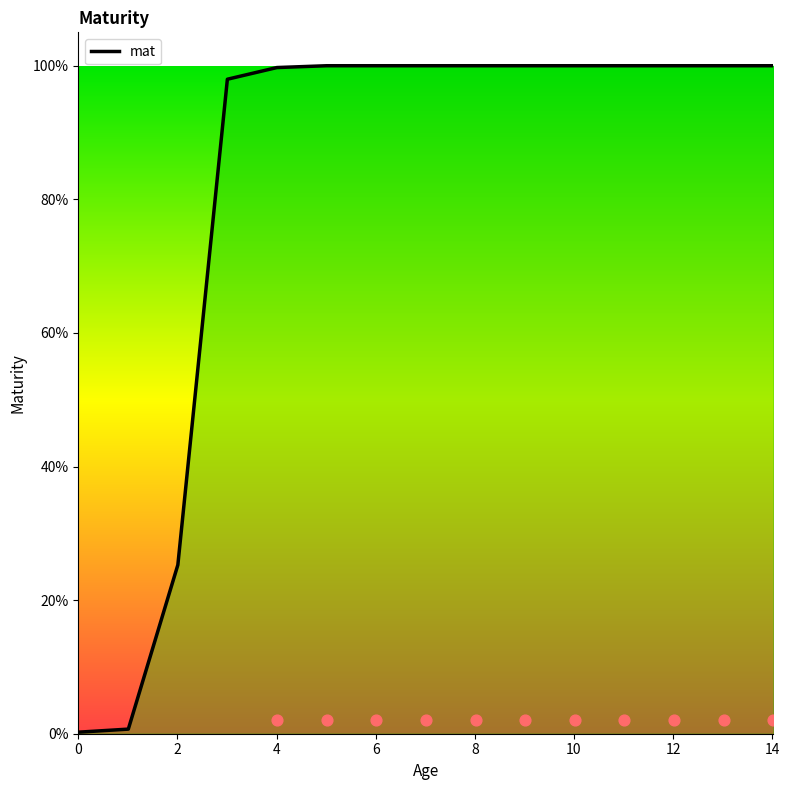

Between 8 and 12, which is larger?

12